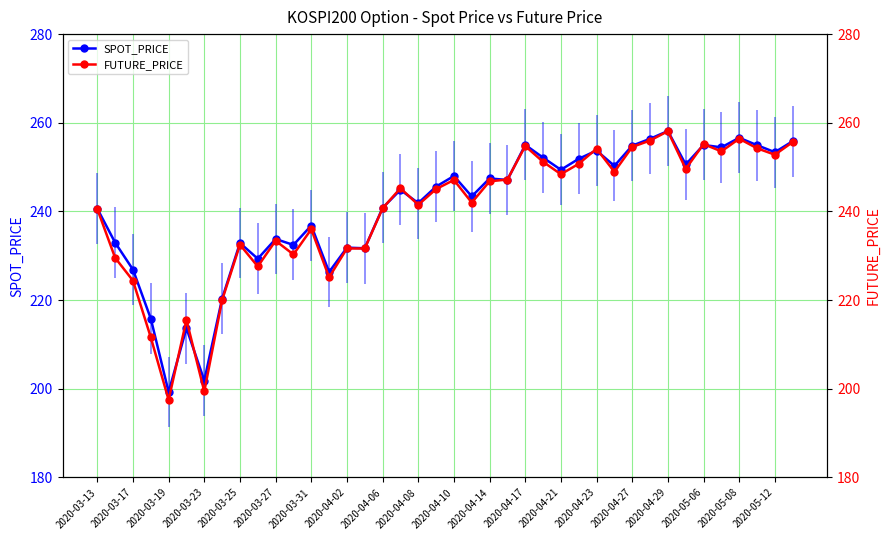

What is the minimum value for SPOT_PRICE?

199.3